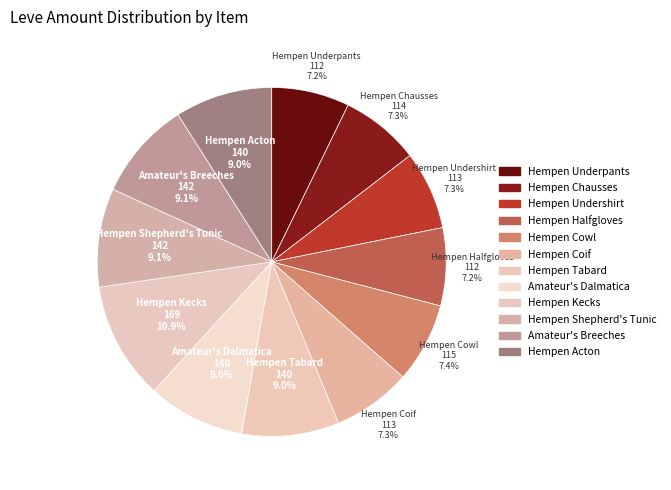

What portion of the pie excludes Hempen Acton?

91.0%